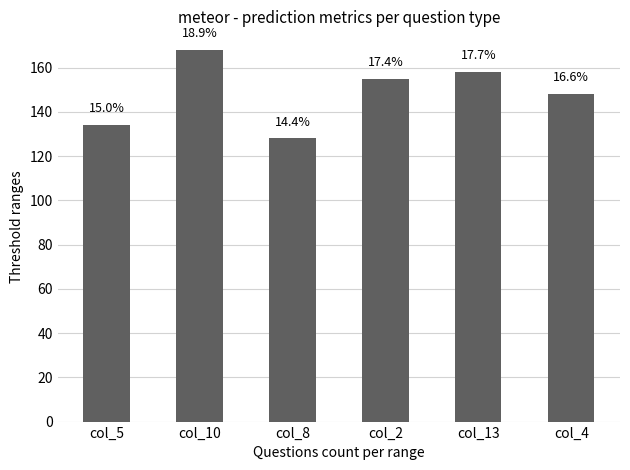

Where is the data nearest to the value 148?

col_4